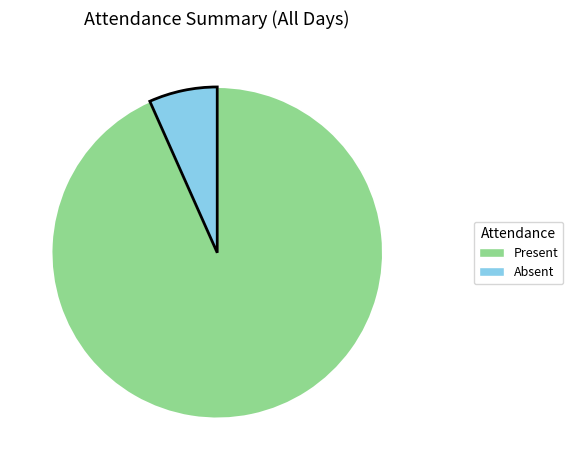

Rank the categories by value from highest to lowest.

Present, Absent